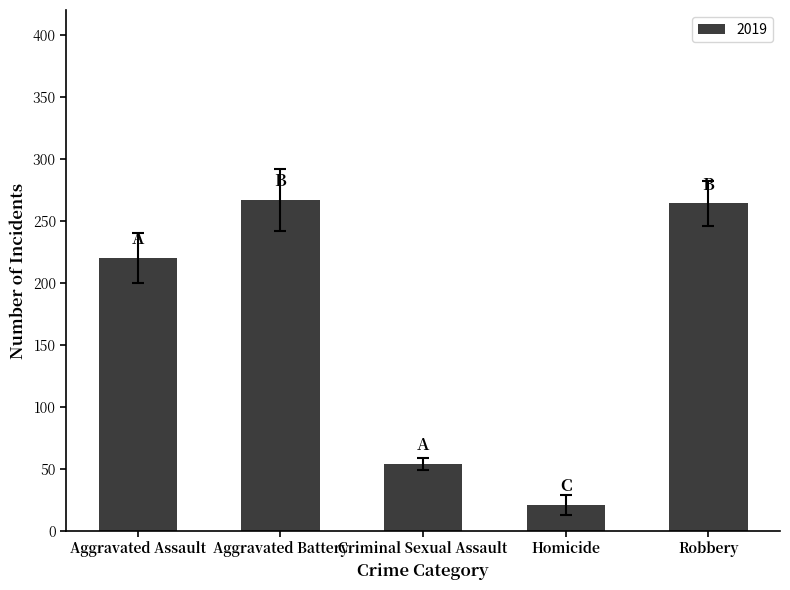

What is the value of the 2nd bar from the left?

267